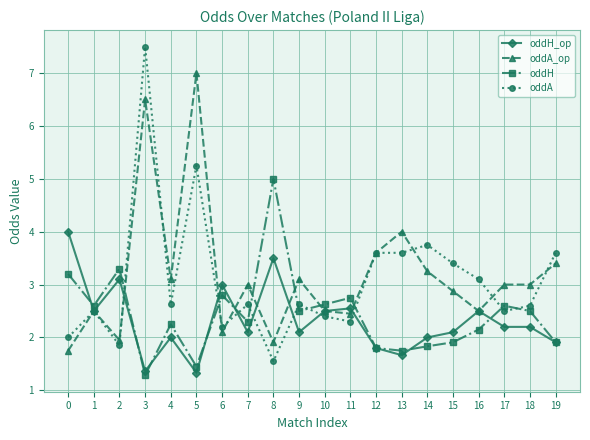

What is the sum of the oddA values at 2 and 14?

5.6